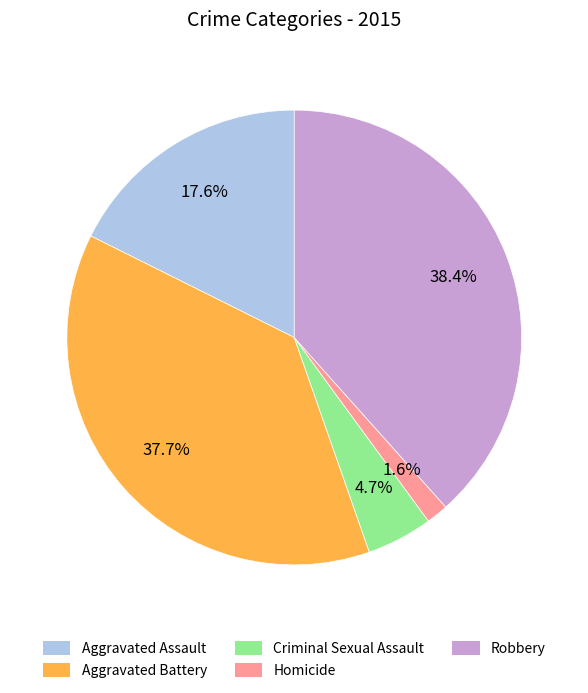

How many segments does this pie chart have?

5